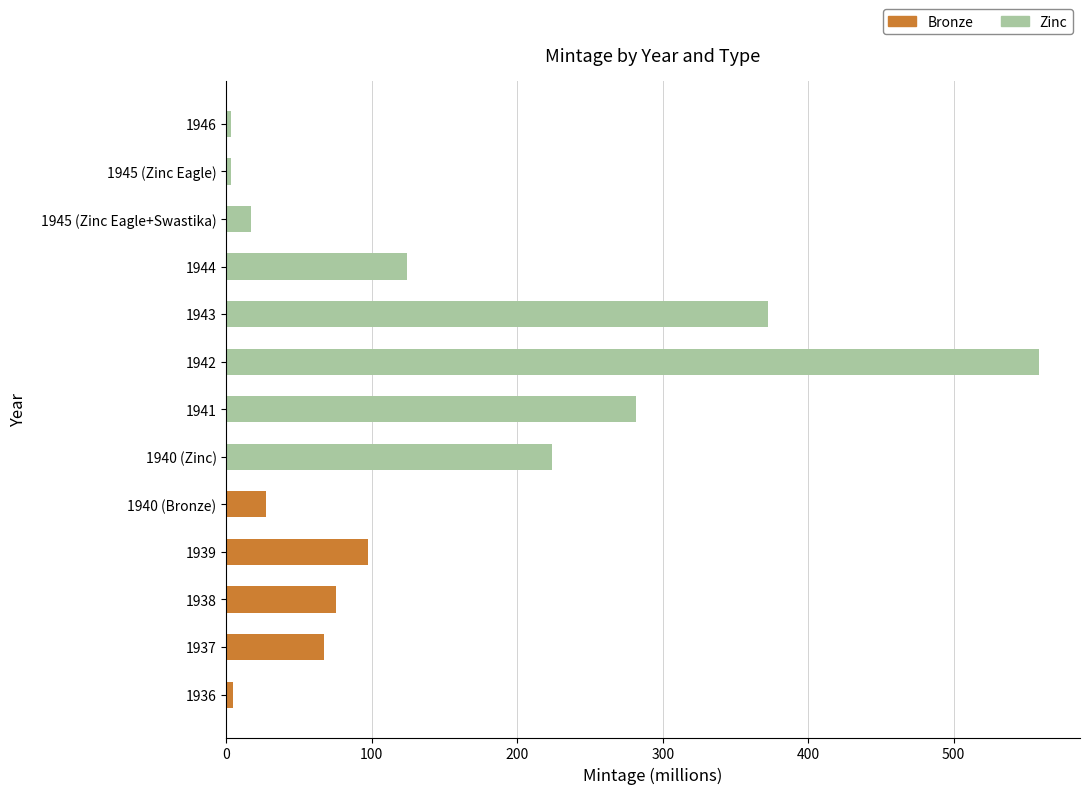

Is it true that Bronze equals 110.7 at 1938?

False